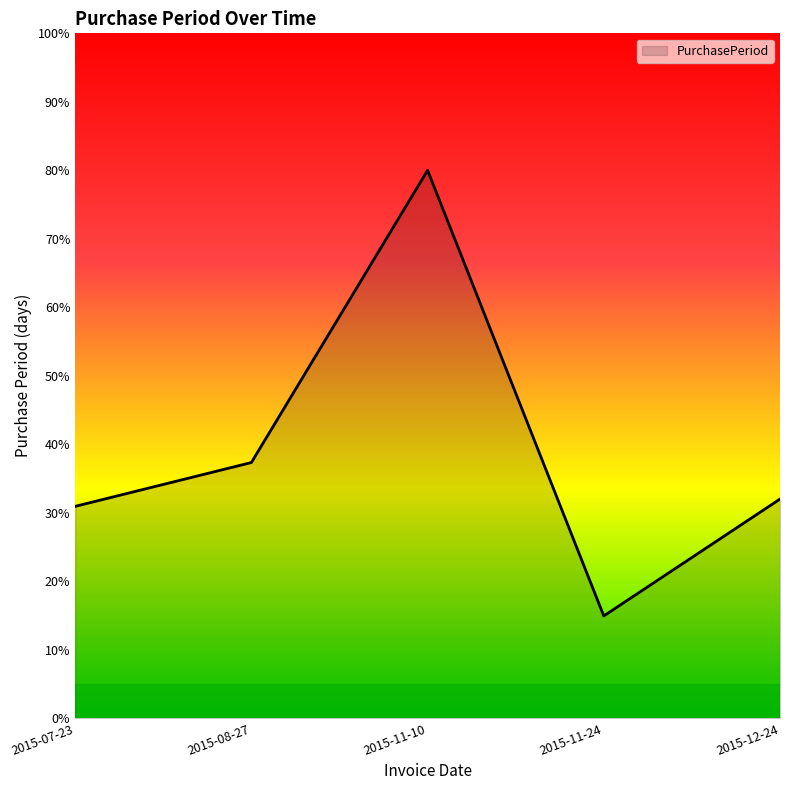

How many lines are shown in the chart?

1